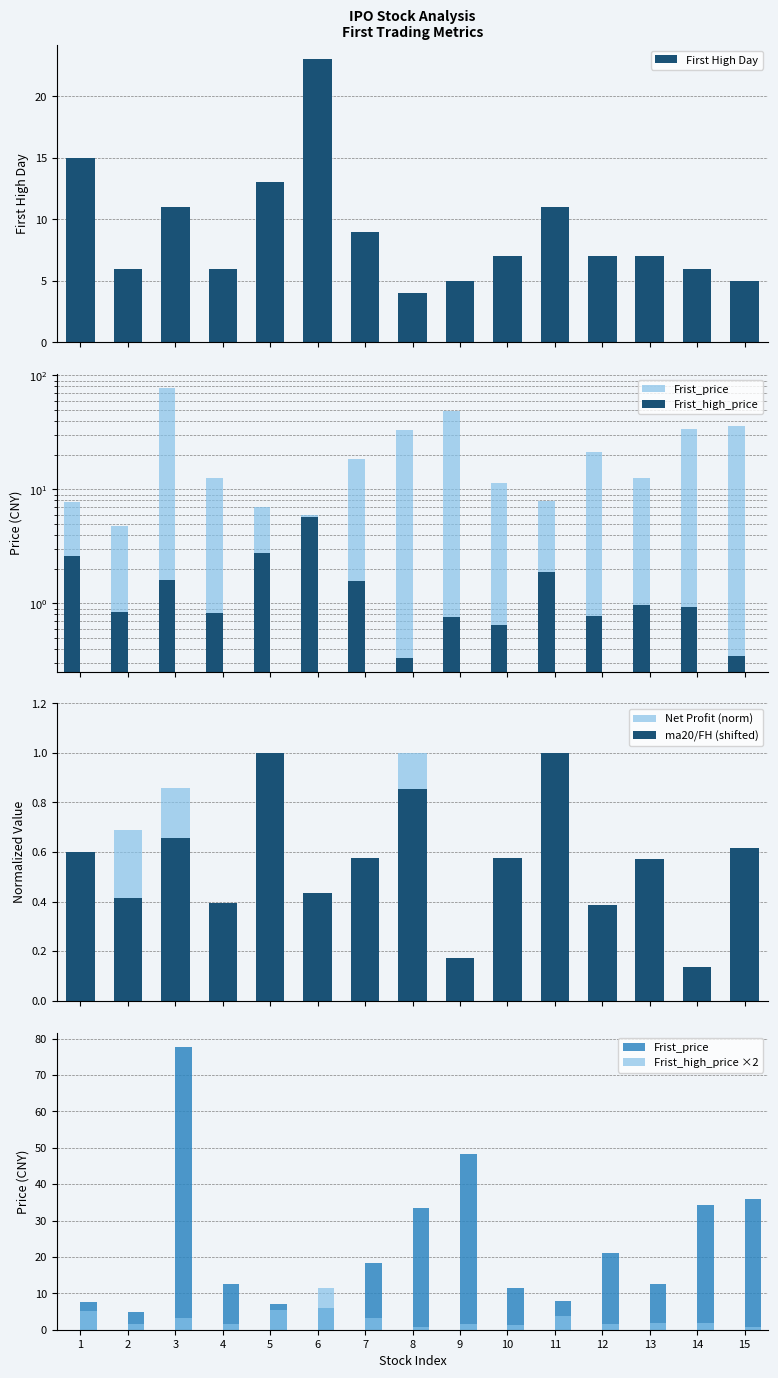

Reading left to right, transcribe all the data shown in this chart.

First High Day: 15.0	6.0	11.0	6.0	13.0	23.0	9.0	4.0	5.0	7.0	11.0	7.0	7.0	6.0	5.0
Frist_price: 7.7	4.8	77.8	12.5	7.0	5.9	18.3	33.4	48.4	11.3	7.9	21.1	12.5	34.2	35.9
Frist_high_price: 2.6	0.8	1.6	0.8	2.8	5.7	1.6	0.3	0.8	0.6	1.9	0.8	1.0	0.9	0.3
Net Profit (norm): 0.1	0.7	0.9	0.3	0.0	0.1	0.1	1.0	0.1	0.2	0.2	0.1	0.2	0.1	0.4
ma20/FH (shifted): 0.6	0.4	0.7	0.4	1.0	0.4	0.6	0.9	0.2	0.6	1.0	0.4	0.6	0.1	0.6
Frist_high_price ×2: 5.2	1.7	3.2	1.6	5.5	11.5	3.1	0.7	1.5	1.3	3.8	1.5	1.9	1.9	0.7